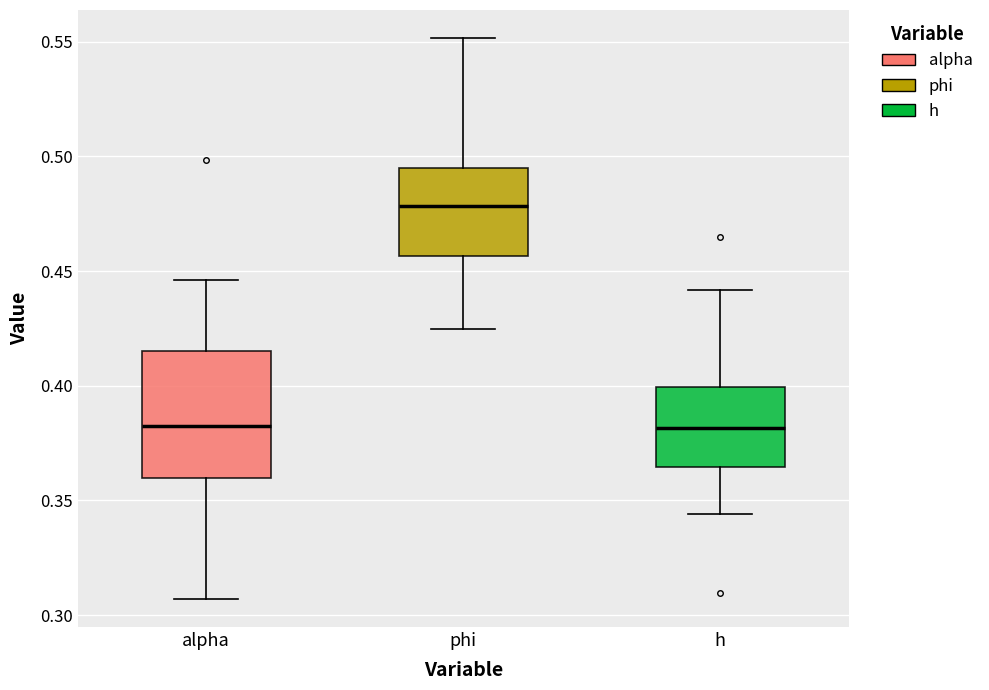

Comparing the boxes themselves (not the whiskers), which one is the tallest?

alpha